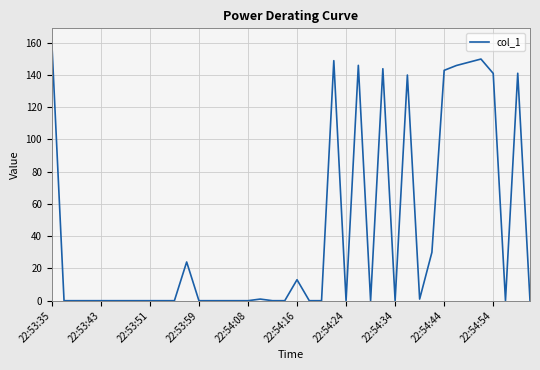

True or false: there are more than 0 points higher than both neighbors.

True